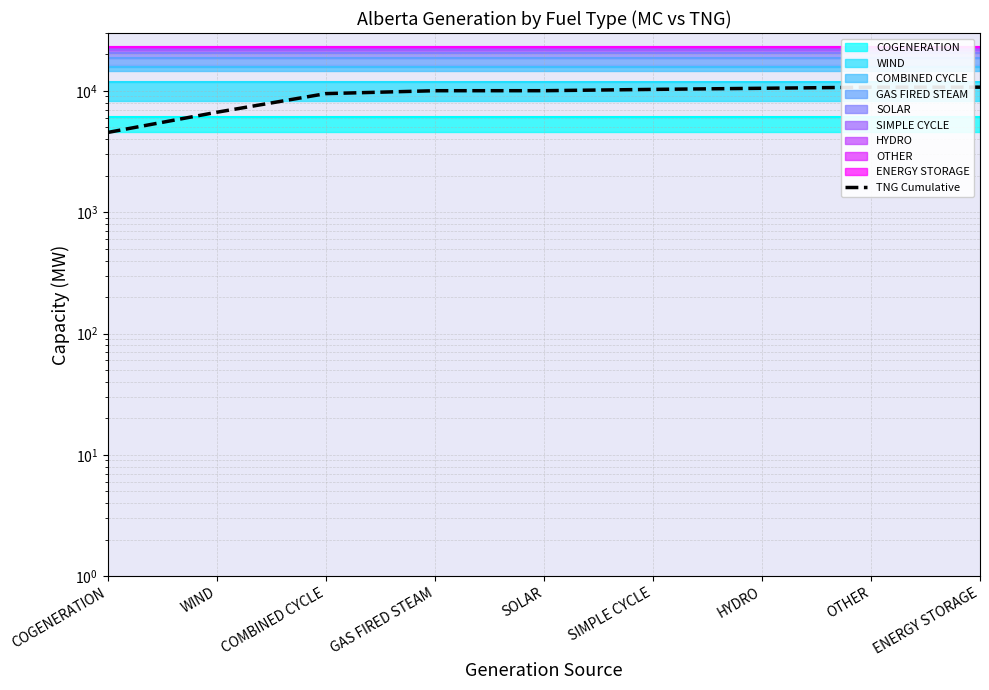

What is the ratio of the value at COGENERATION to the value at ENERGY STORAGE?

0.4